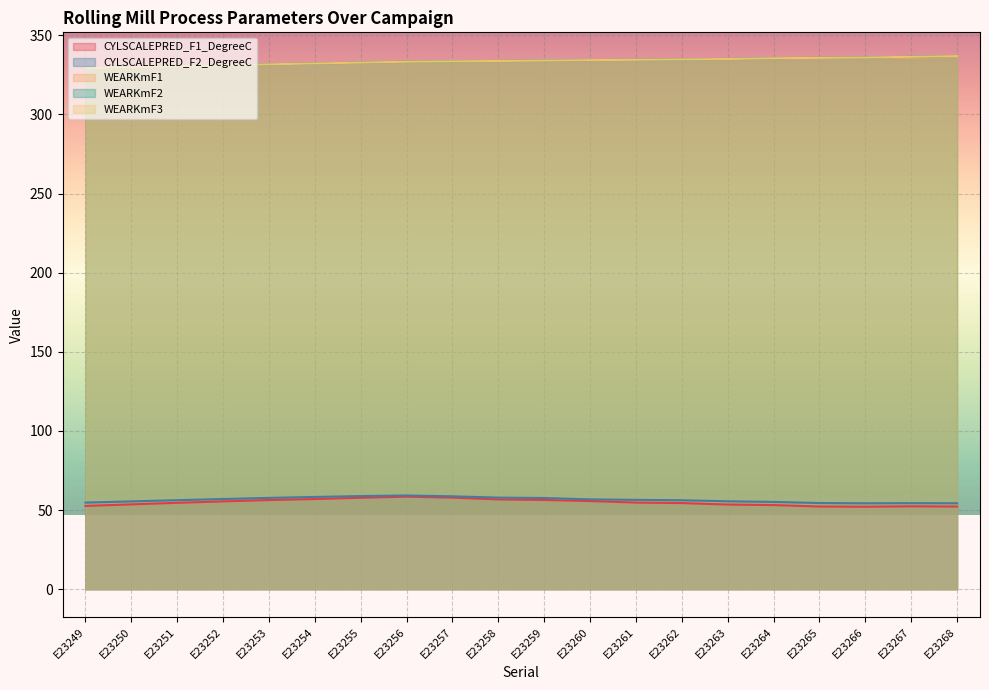

True or false: WEARKmF1 has a value of 129.6 at E23263.

False